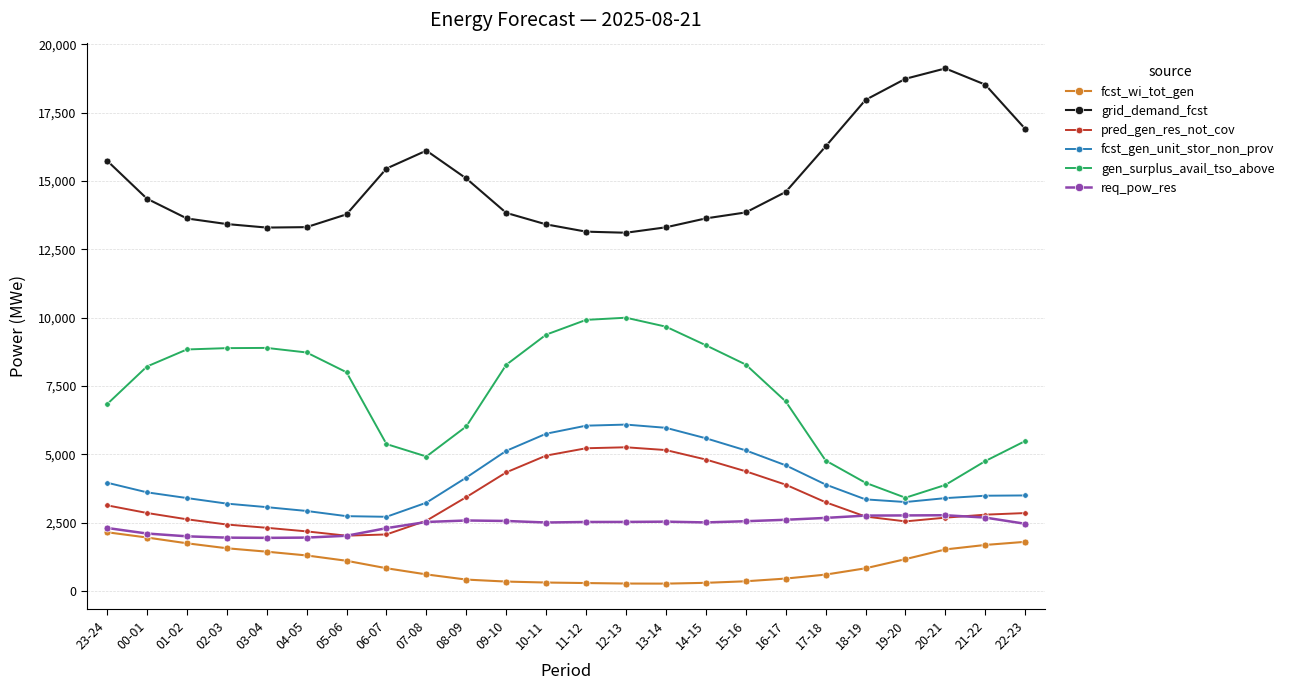

The value of grid_demand_fcst at 04-05 is 6851. True or false?

False